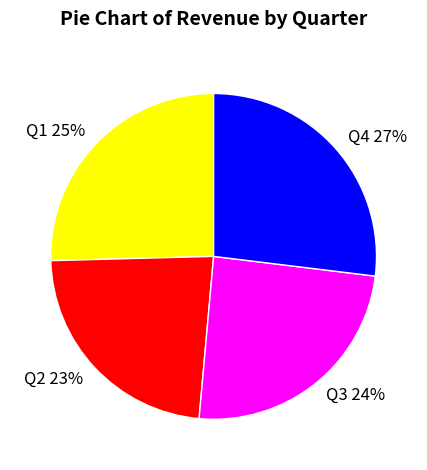

To the nearest percent, what is the average slice percentage?

25%